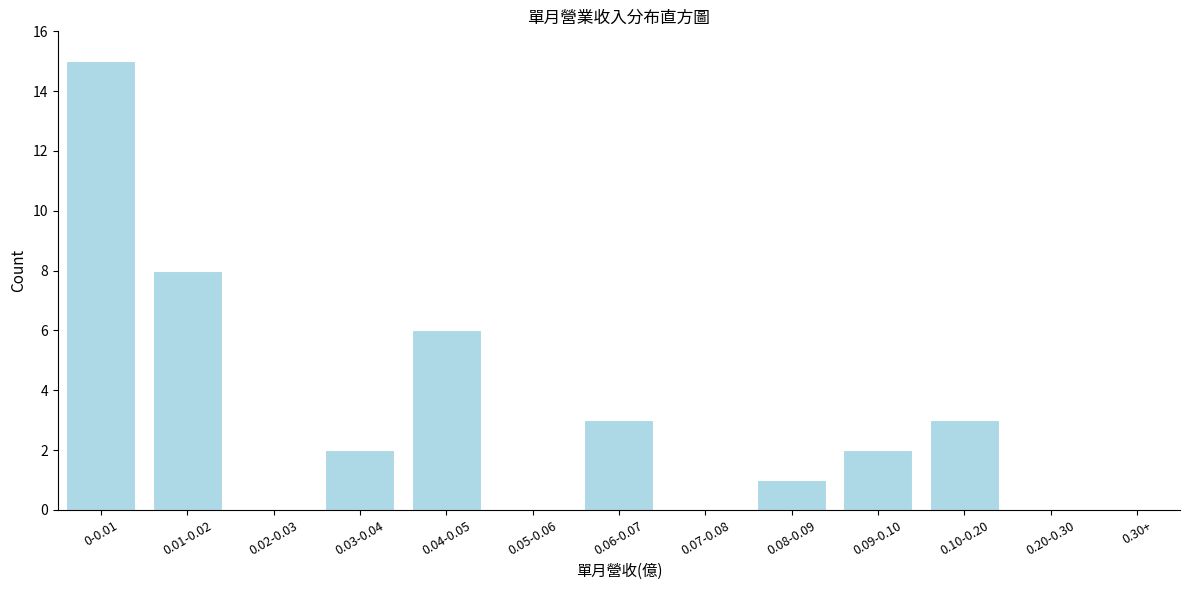

Reading right to left, what are all the values shown in this chart?

0.30+=0	0.20-0.30=0	0.10-0.20=3	0.09-0.10=2	0.08-0.09=1	0.07-0.08=0	0.06-0.07=3	0.05-0.06=0	0.04-0.05=6	0.03-0.04=2	0.02-0.03=0	0.01-0.02=8	0-0.01=15